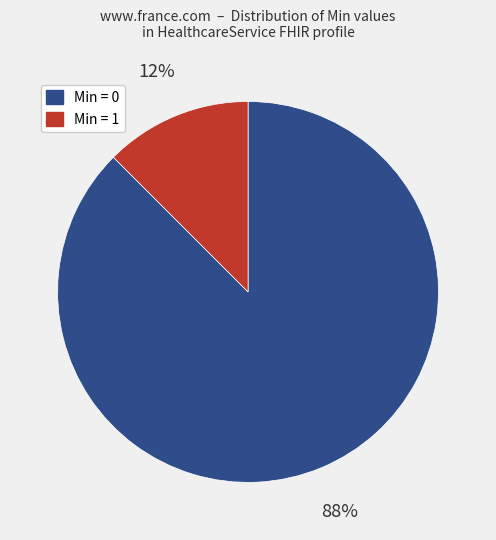

How many slices are in this pie chart?

2